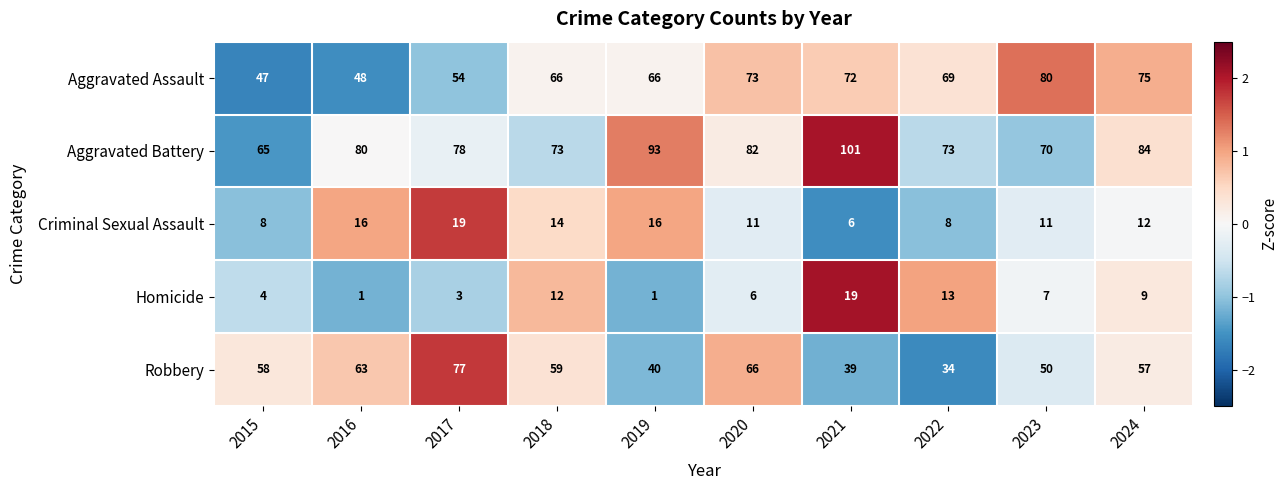

What is the approximate value of Aggravated Assault at 2019, to the nearest 5?

65